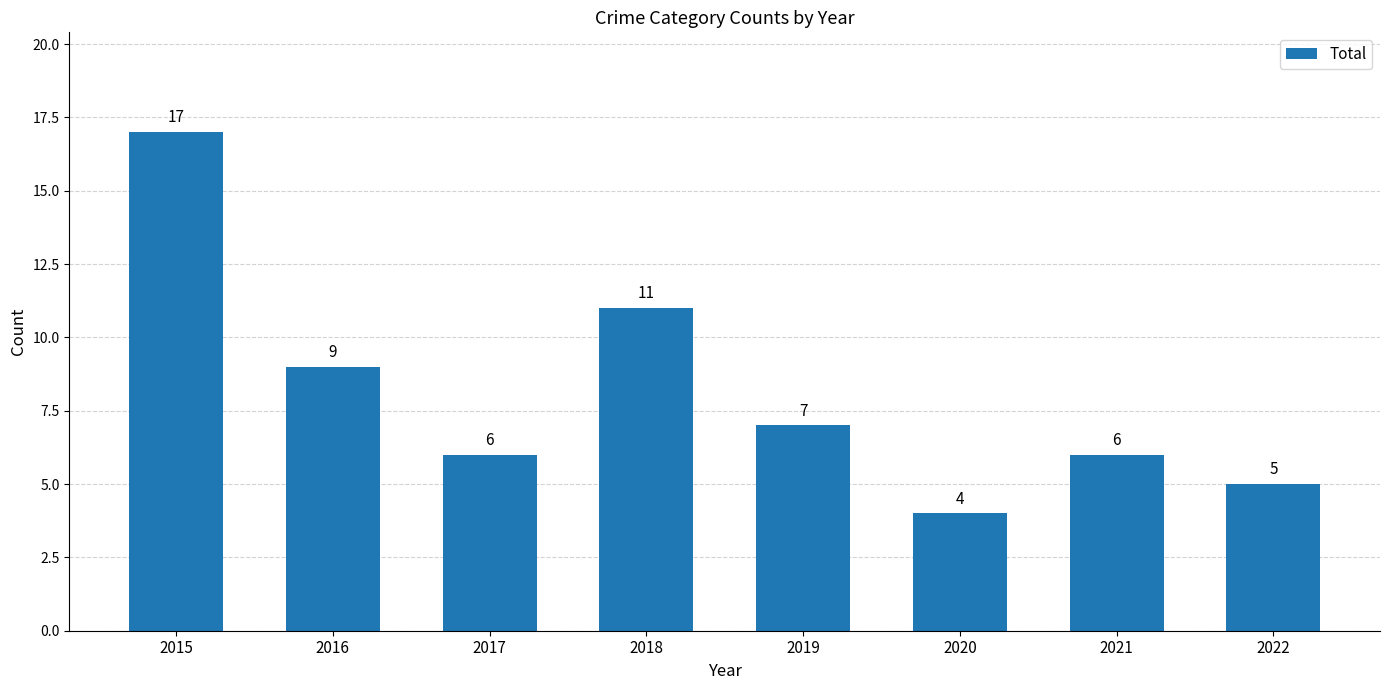

What is the value of the 1st bar from the left?

17